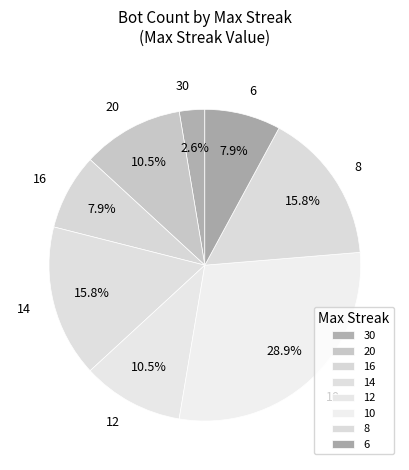

The 10 slice represents 29% of the pie. True or false?

True